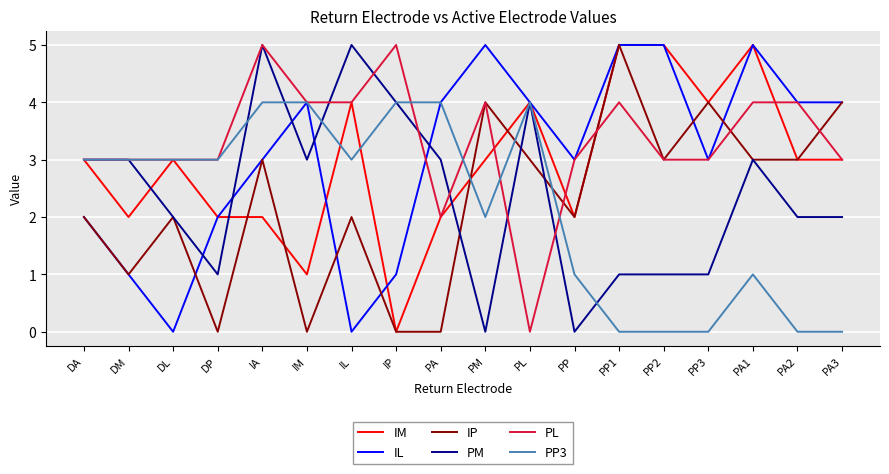

True or false: IM and IP intersect in this chart.

True